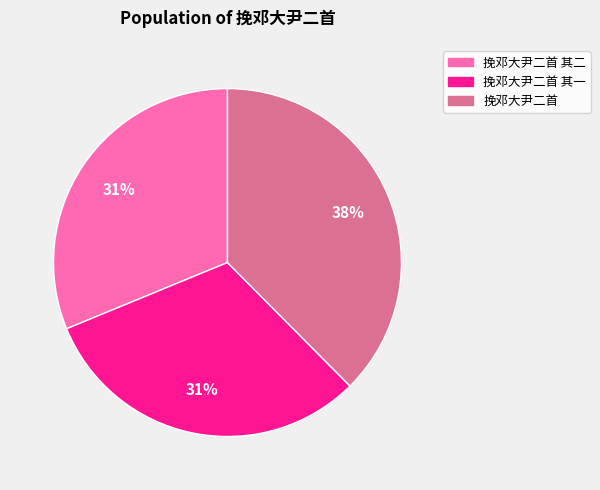

The 挽邓大尹二首 其一 slice represents 31% of the pie. True or false?

True